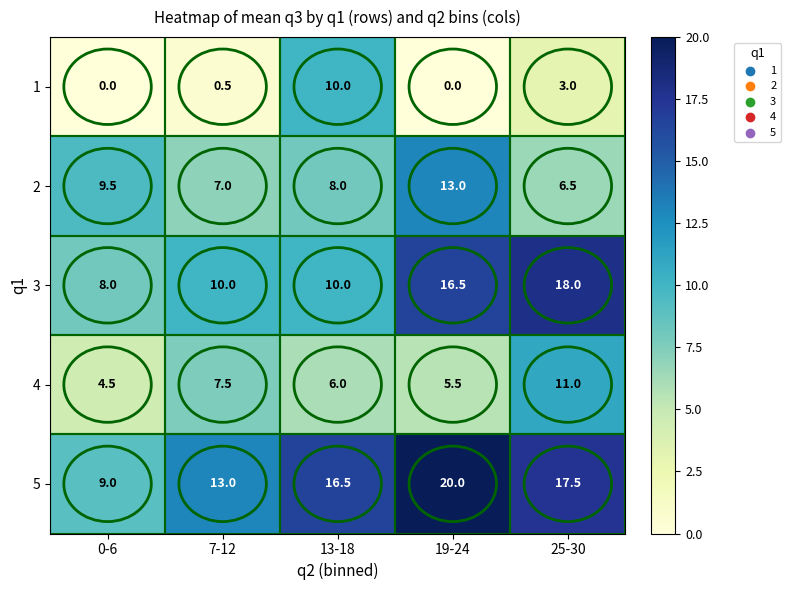

At which label does 5 reach its peak?

19-24